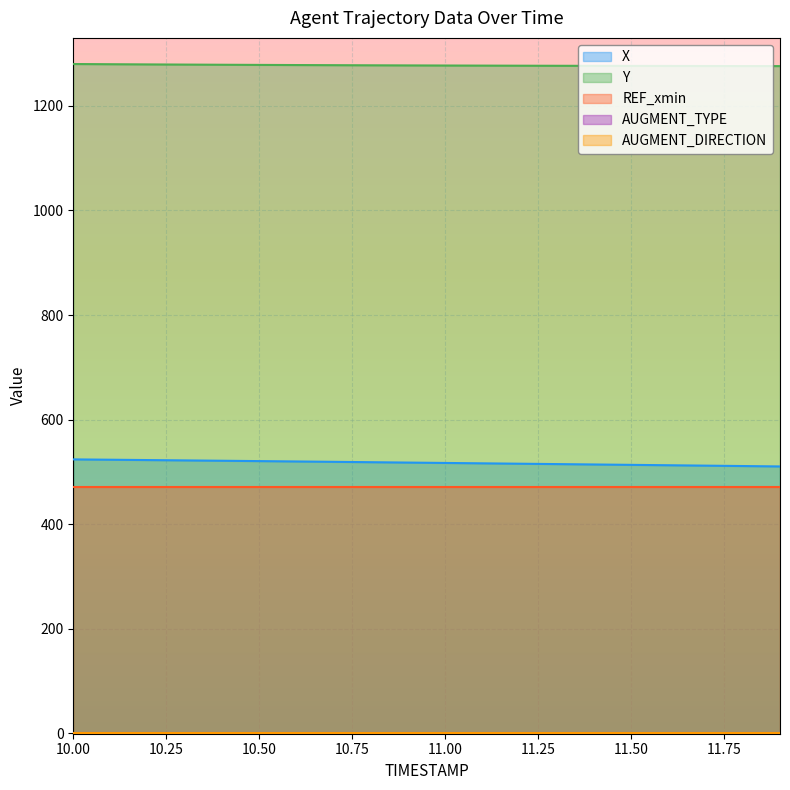

What is the difference between the maximum and second lowest values in the X series?

12.7